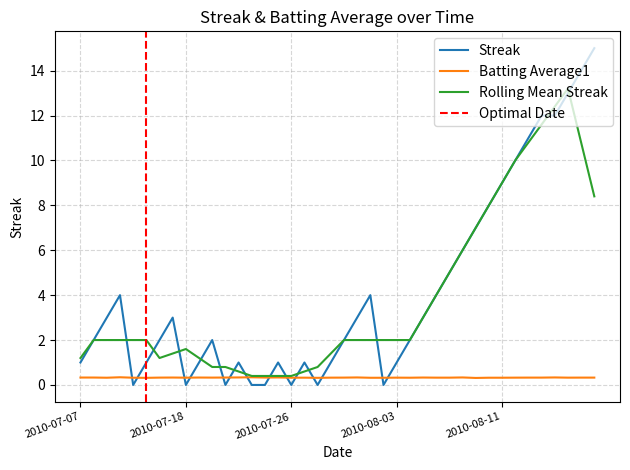

What is the sum of all Streak values?

164.0